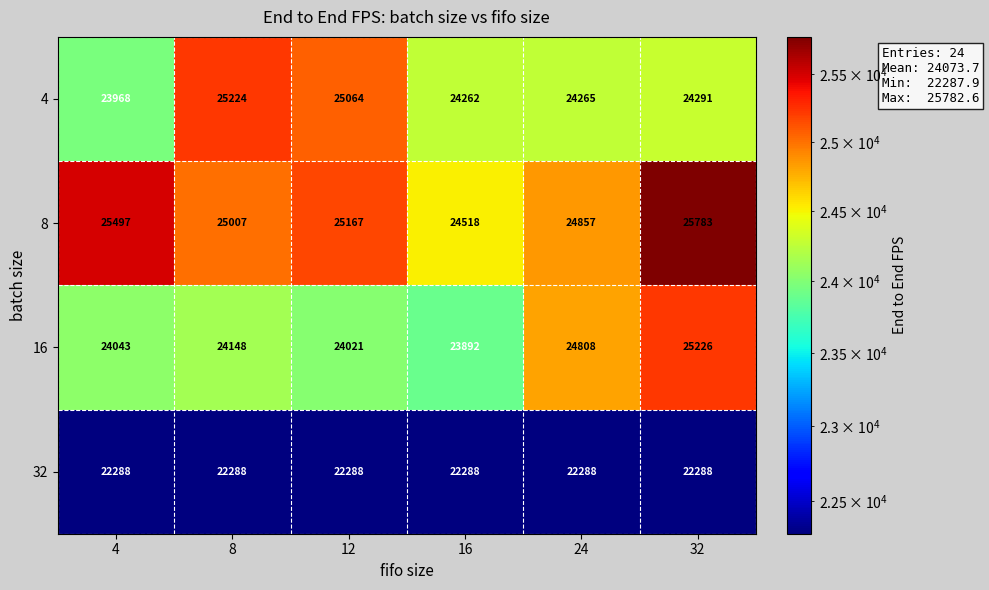

What is the average value of the 16 series?

24356